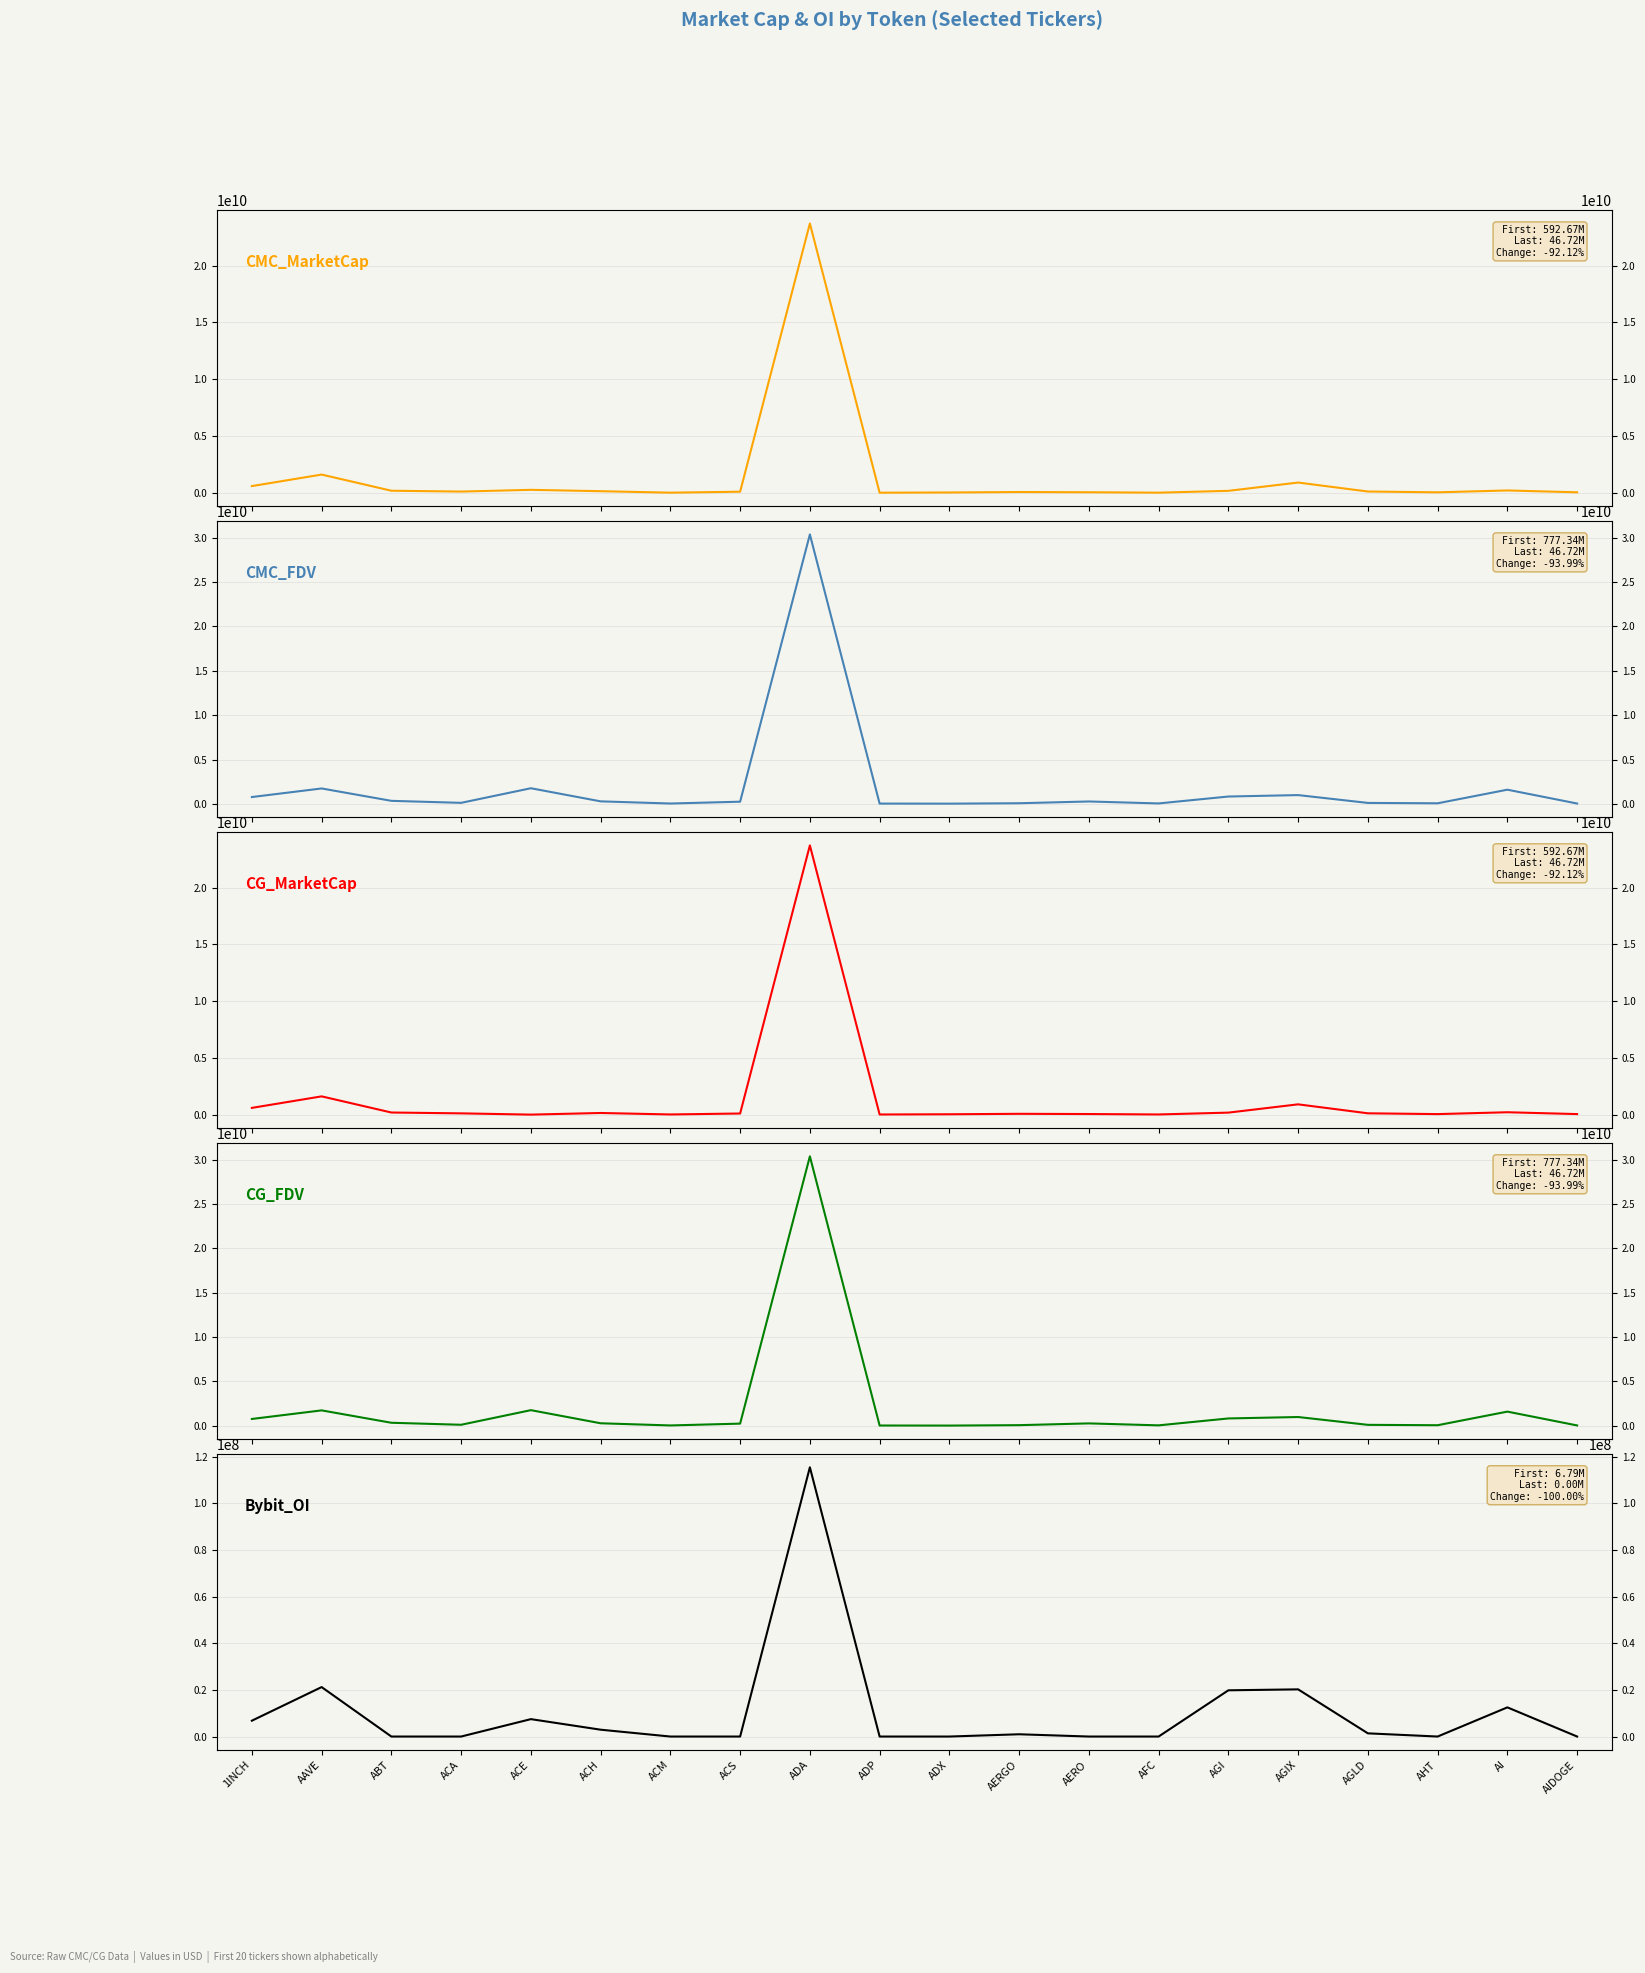

What are all the series names shown in the legend?

CMC_MarketCap, CMC_FDV, CG_MarketCap, CG_FDV, Bybit_OI